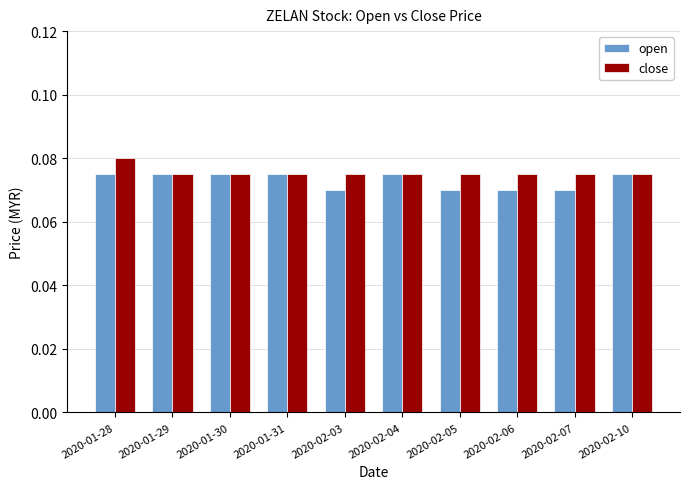

True or false: close has a value of 0.0 at 2020-02-04.

False